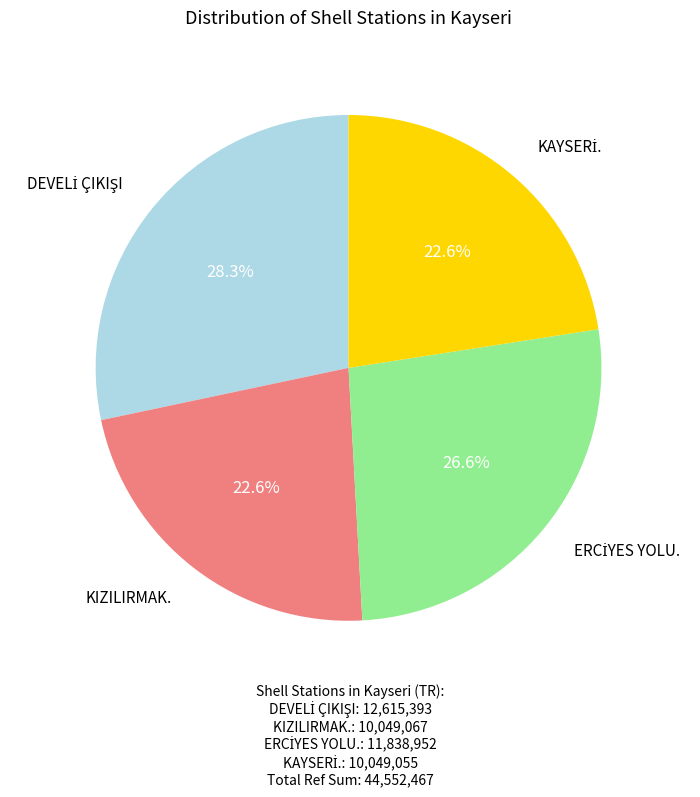

To the nearest percent, what is the difference between the largest and smallest slice percentages?

6%